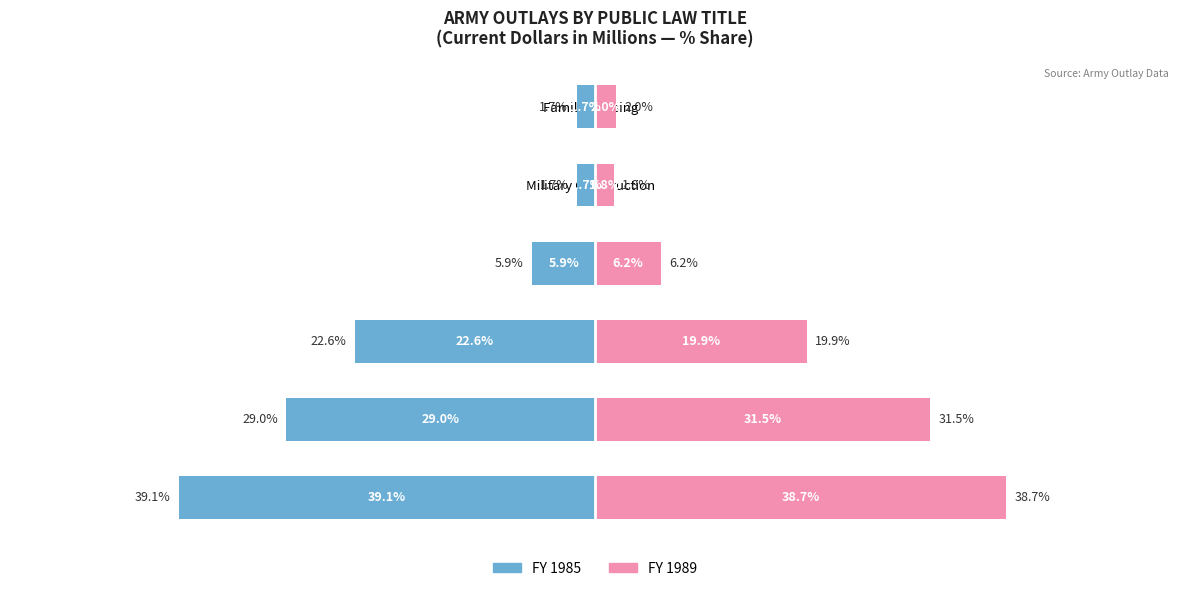

How many data points in FY 1989 are above 19?

3